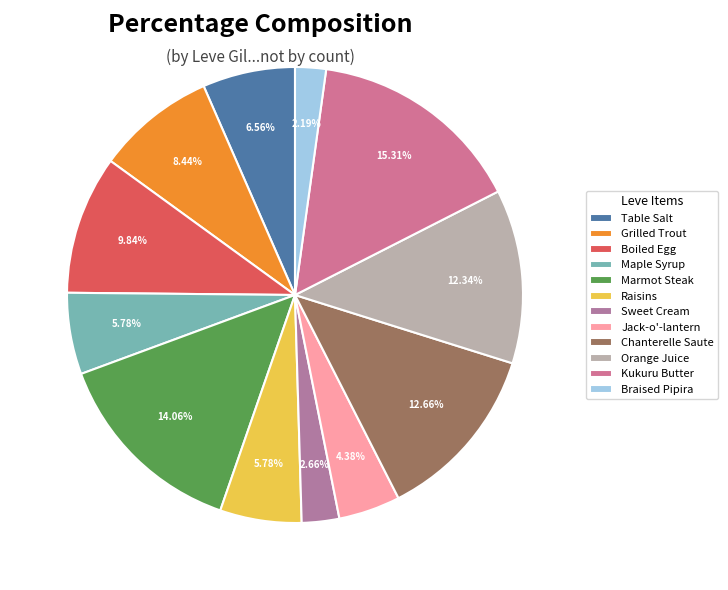

The Boiled Egg slice represents 1% of the pie. True or false?

False